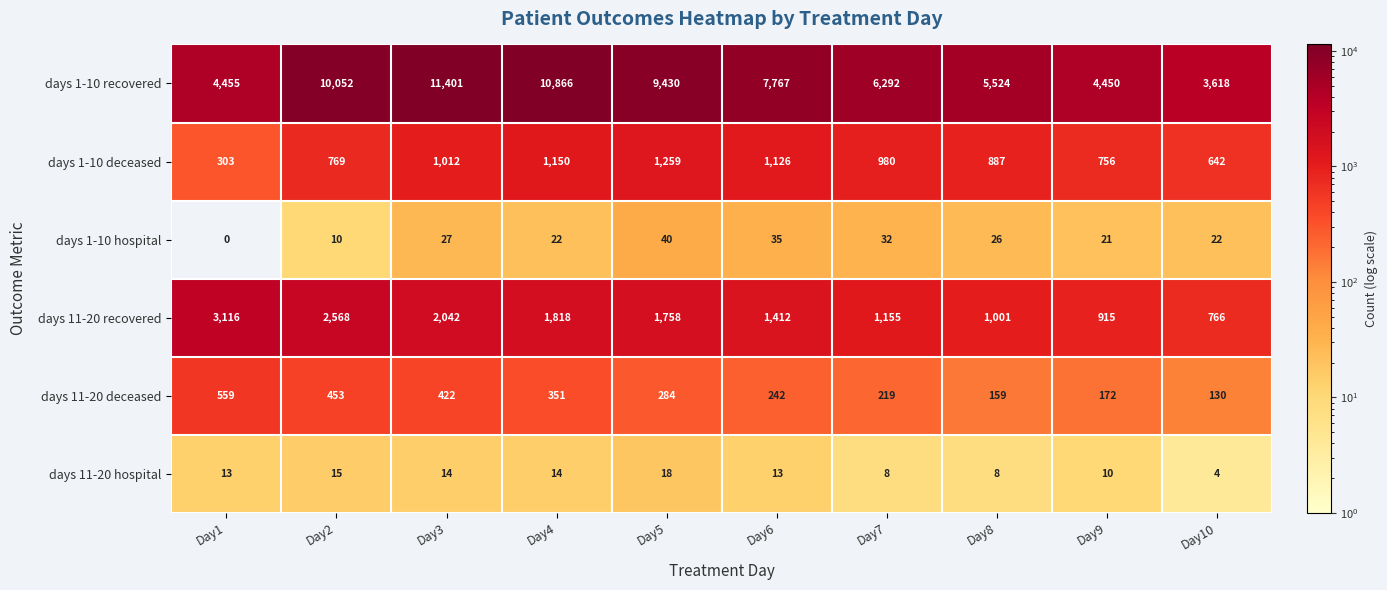

Which series has the largest total across all categories?

days 1-10 recovered